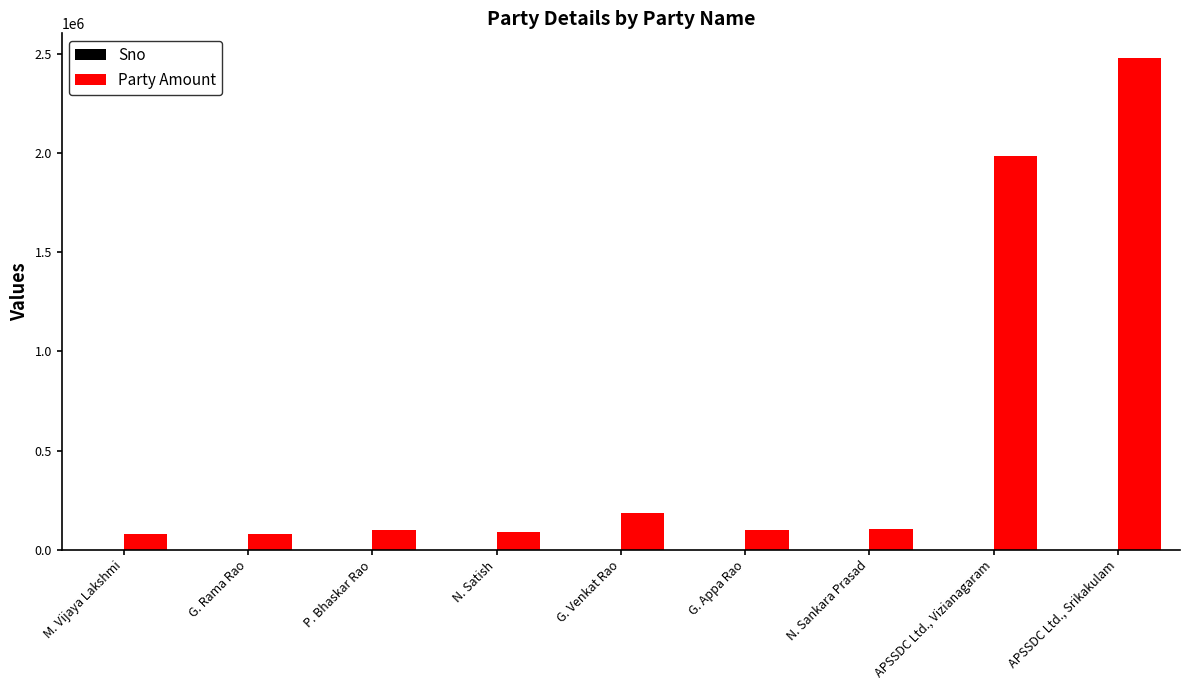

At which category does the chart reach its peak across all series?

APSSDC Ltd., Srikakulam